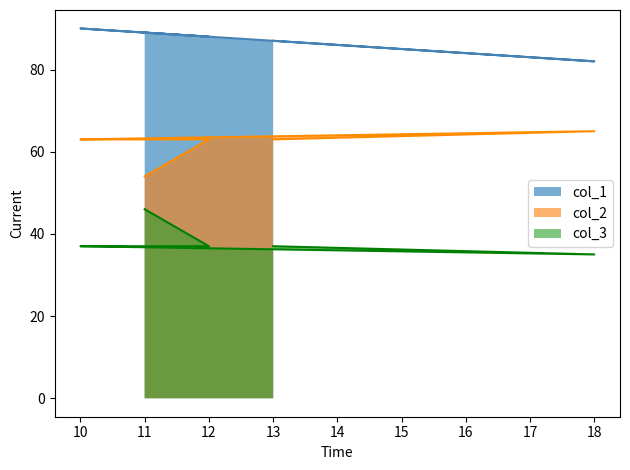

Which series has the widest spread of values?

col_2